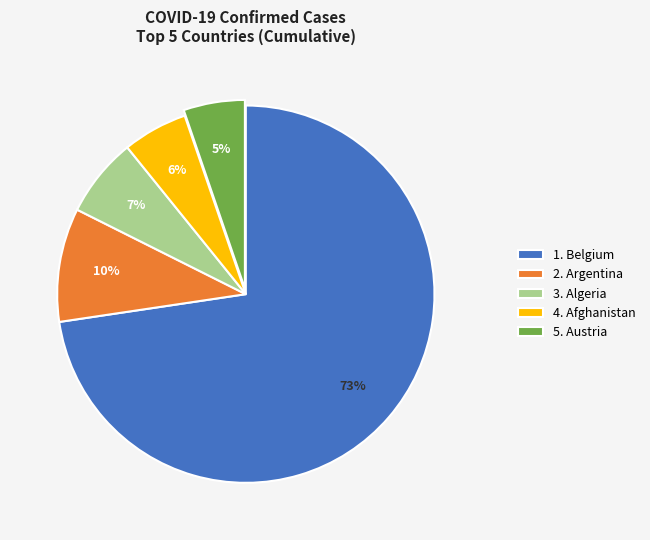

Approximately how many times larger is the value at 5. Austria compared to 2. Argentina?

0.5